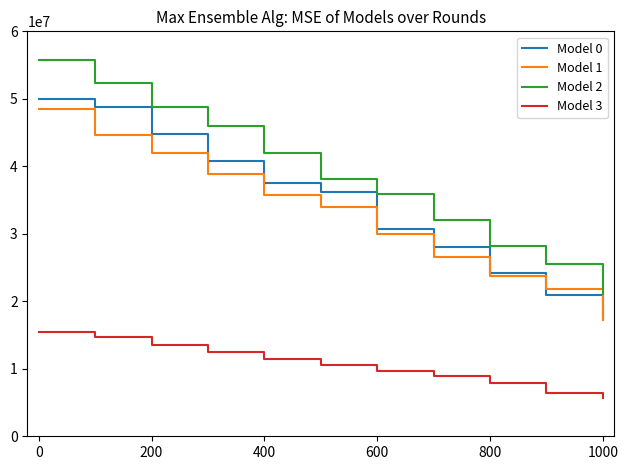

What is the maximum value shown in the chart?

55687500.0